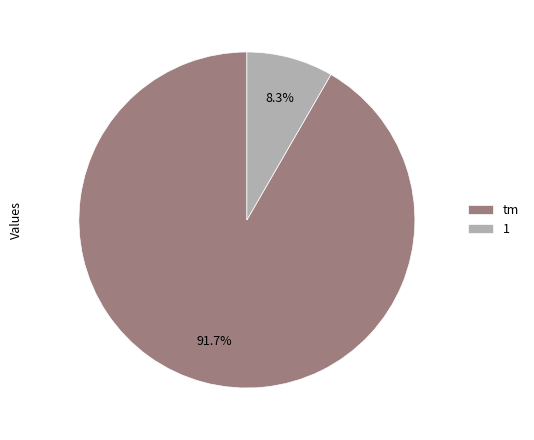

What is the smallest slice in the pie chart?

1